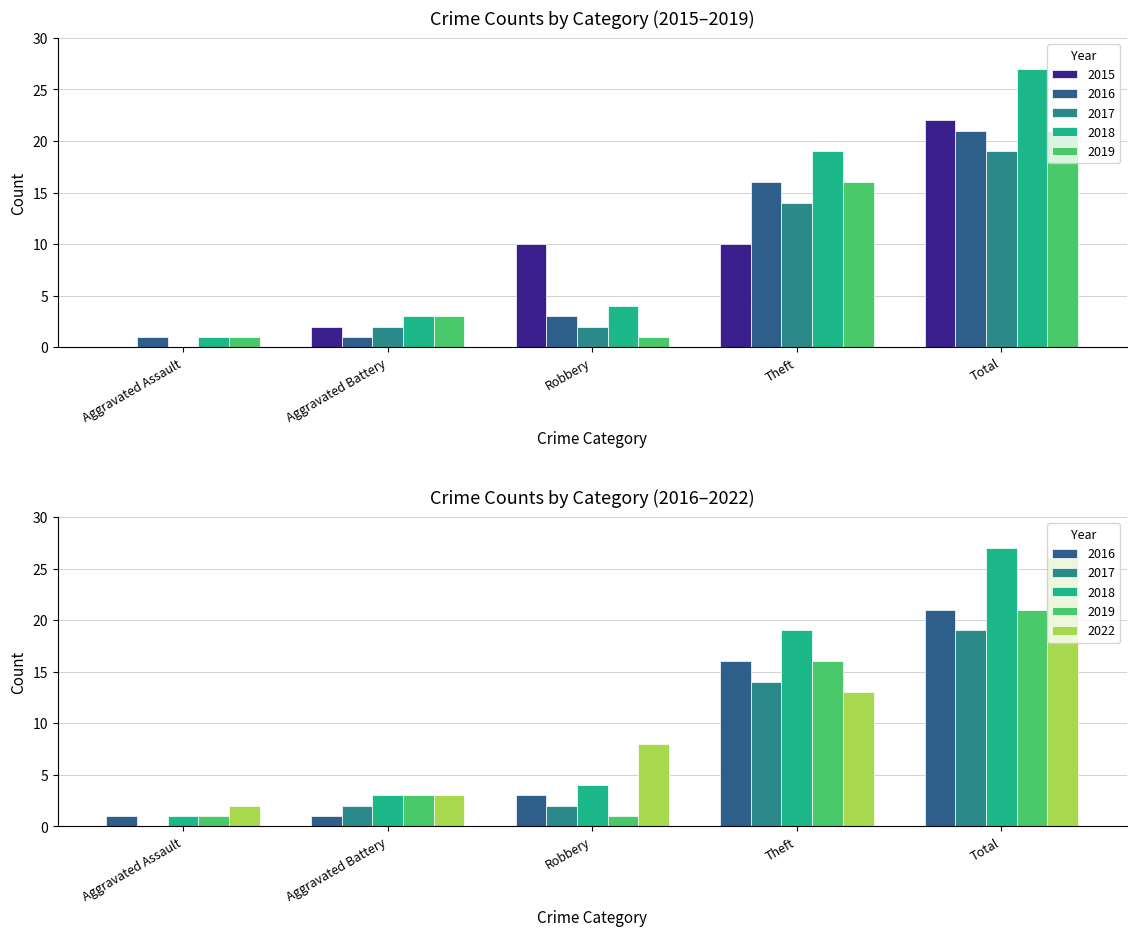

The 2018 series shows 27 at Total. True or false?

True